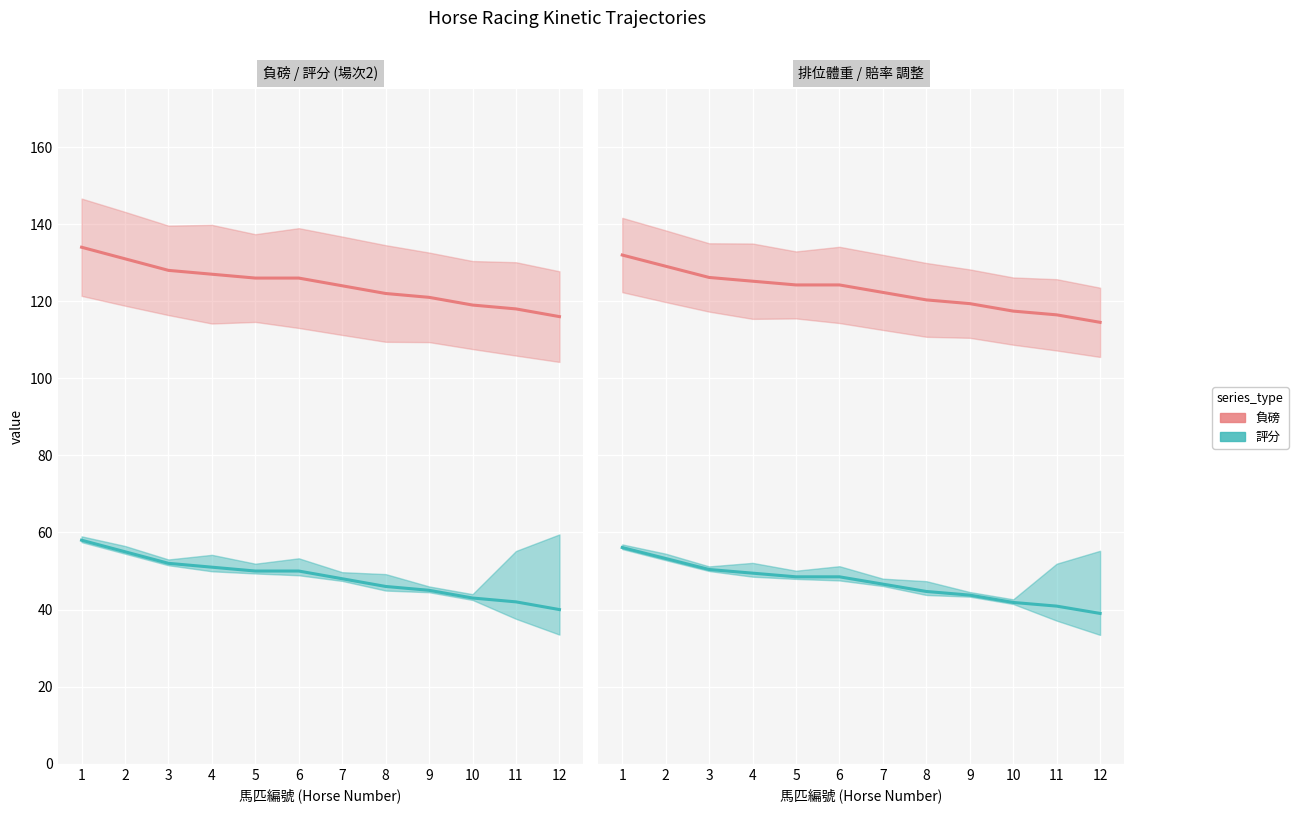

Reading right to left, what are all the values shown in this chart?

負磅: 12=114.5	11=116.5	10=117.4	9=119.4	8=120.3	7=122.3	6=124.2	5=124.2	4=125.2	3=126.2	2=129.1	1=132.0
評分: 12=39.0	11=40.9	10=41.9	9=43.8	8=44.7	7=46.6	6=48.5	5=48.5	4=49.4	3=50.4	2=53.2	1=56.1